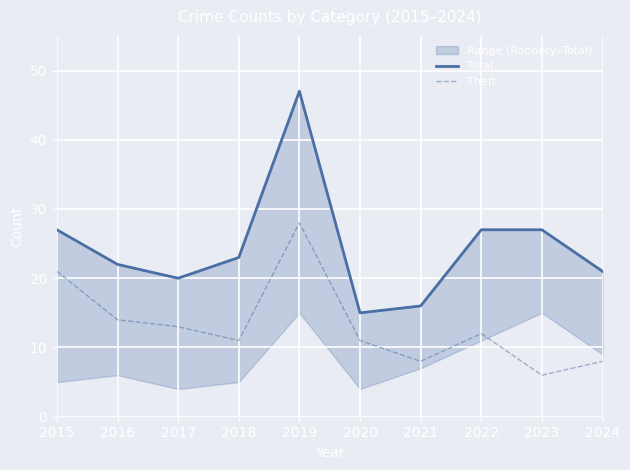

Where is the first local maximum for Theft?

2019